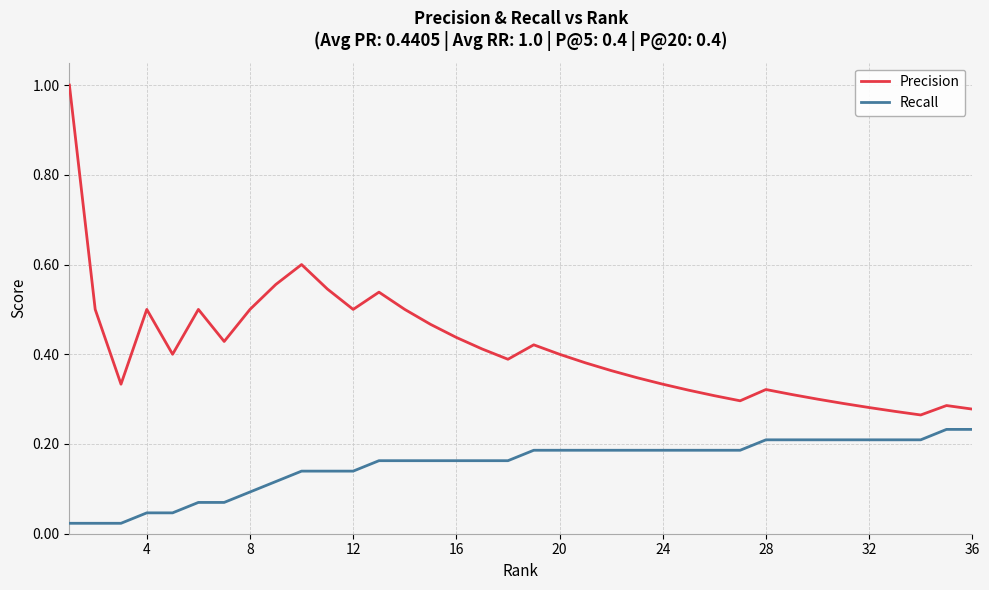

Count the Precision values in the range 0 to 1.

36